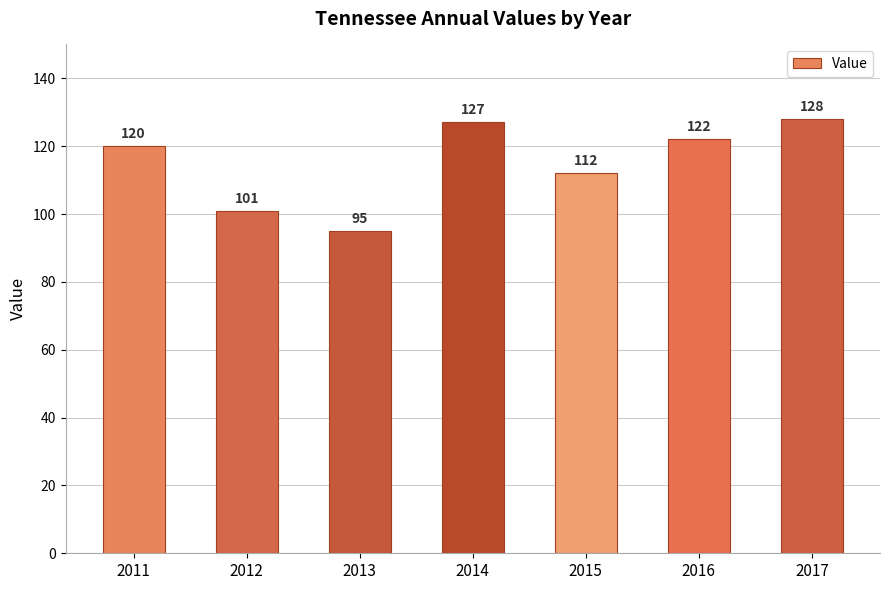

What is the ratio of the value at 2017 to the value at 2013?

1.3